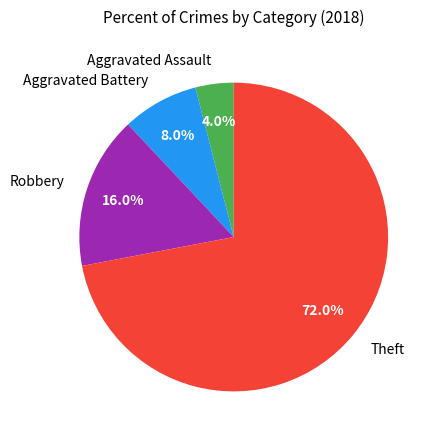

Count the number of slices in the pie.

4